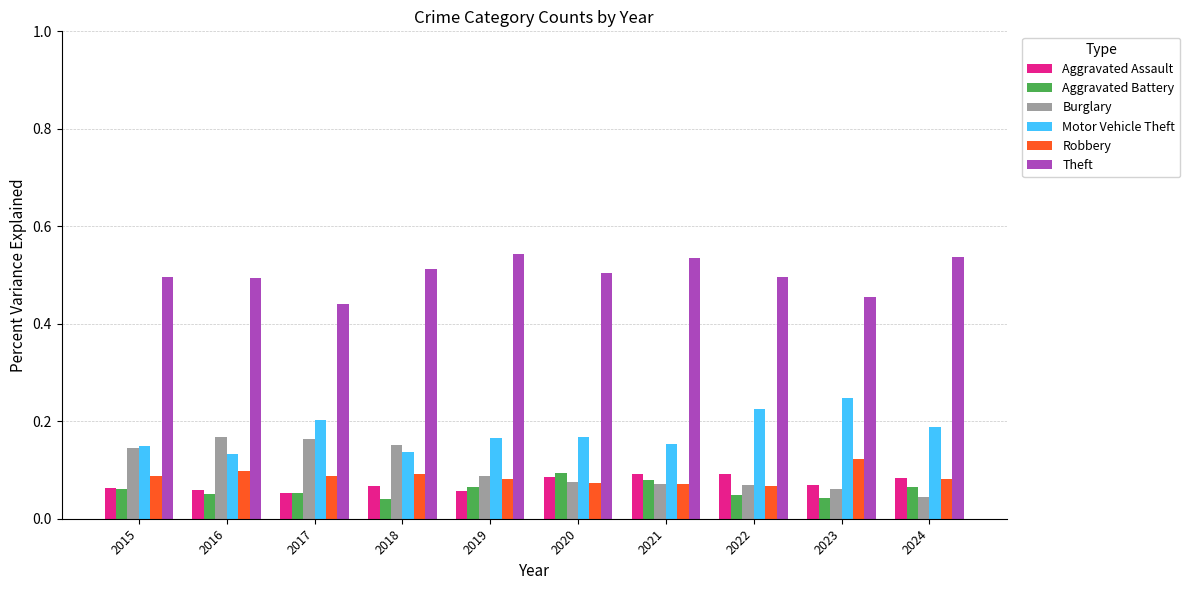

Which series has the largest total across all categories?

Theft